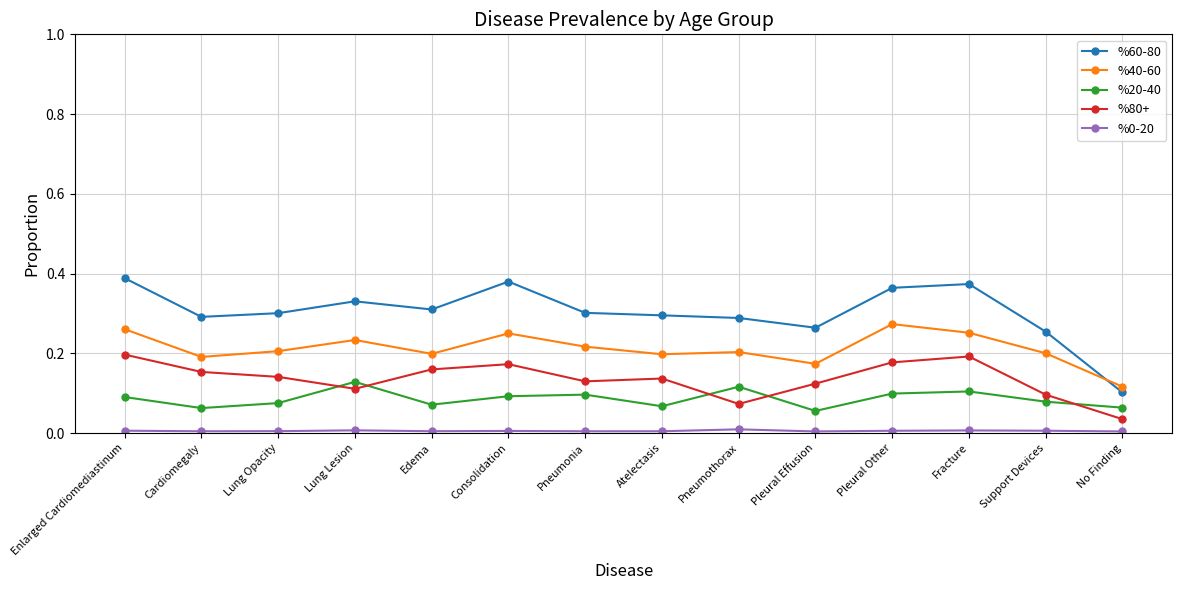

At which label does %60-80 reach its minimum?

No Finding